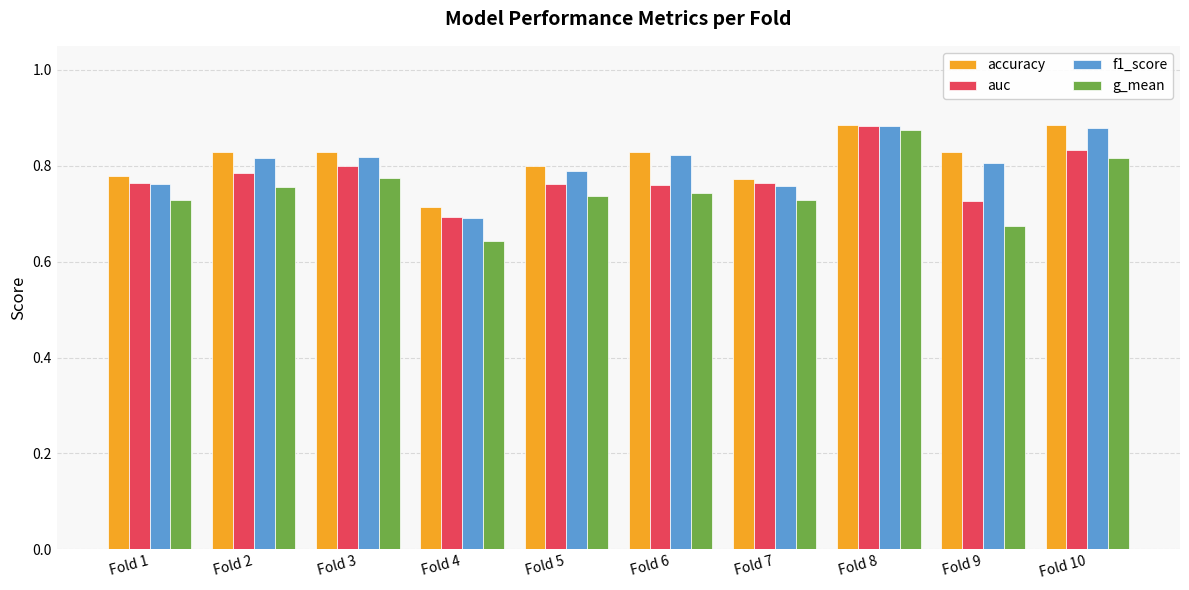

What is the sum of the auc values at Fold 5 and Fold 3?

1.6